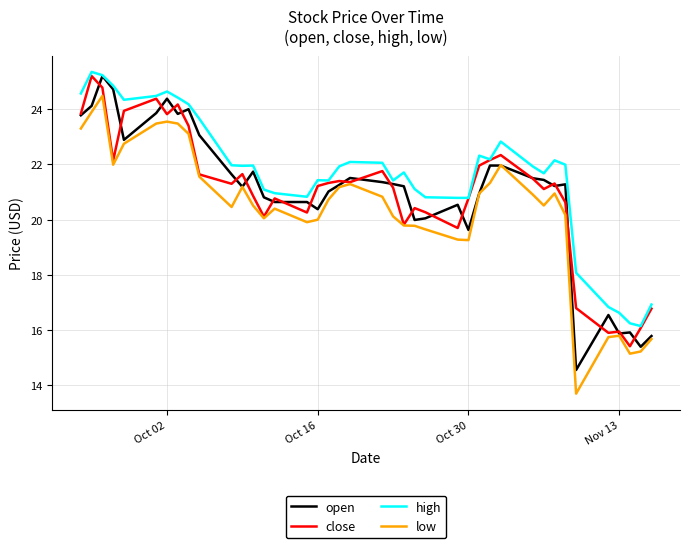

Which series has the widest spread of values?

low